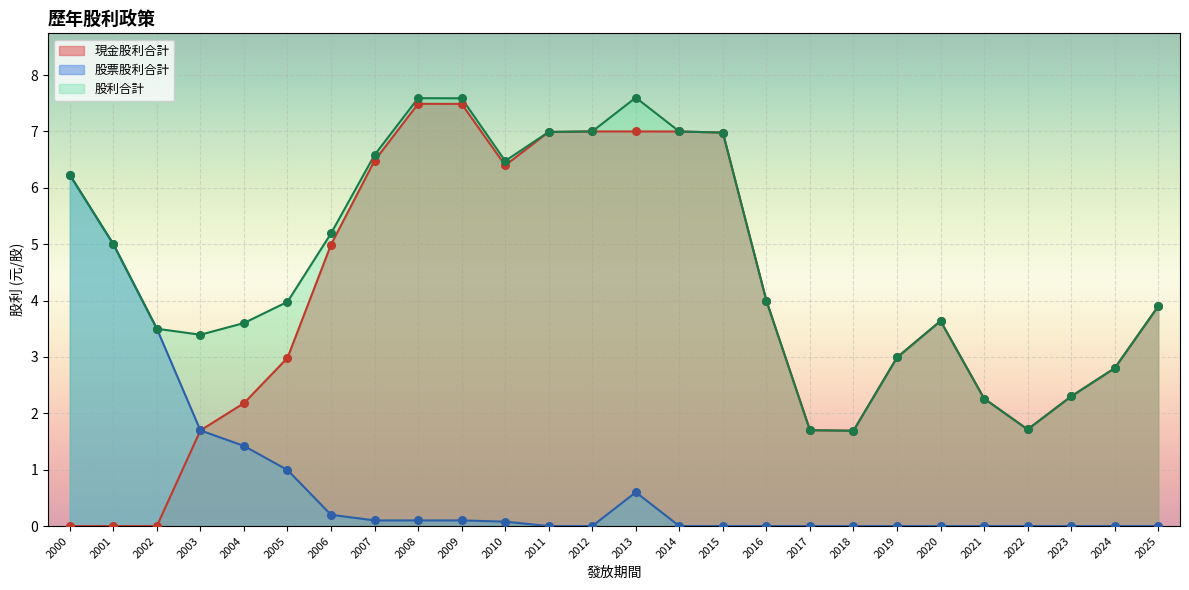

Which series contains the highest Y value?

股利合計